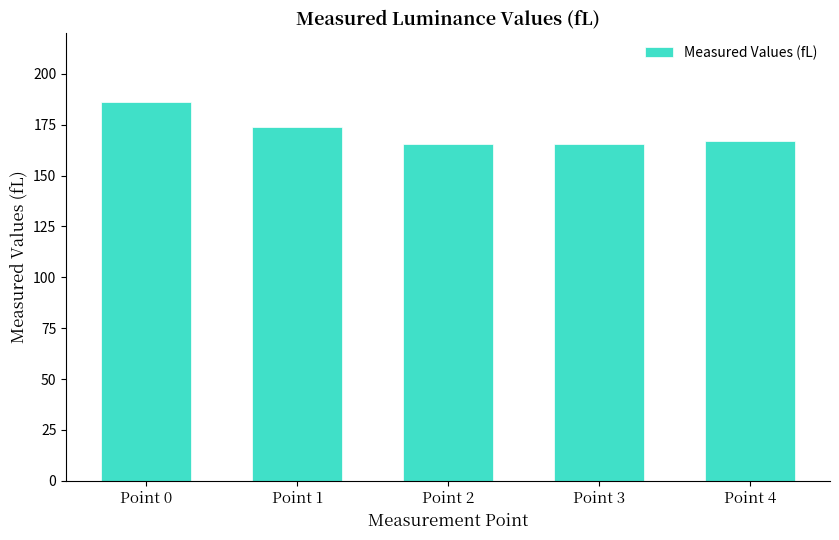

True or false: the data shows 165.6 at Point 2.

True